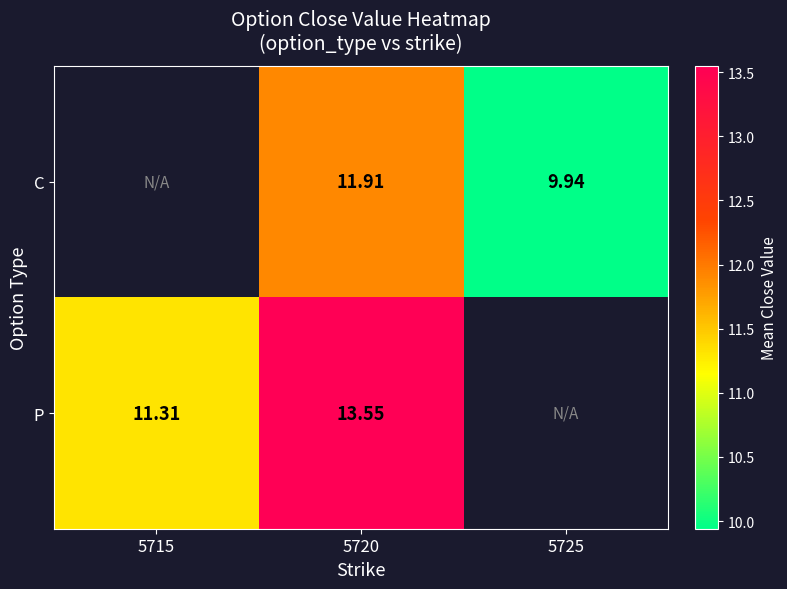

The P series shows 23.0 at 5720. True or false?

False